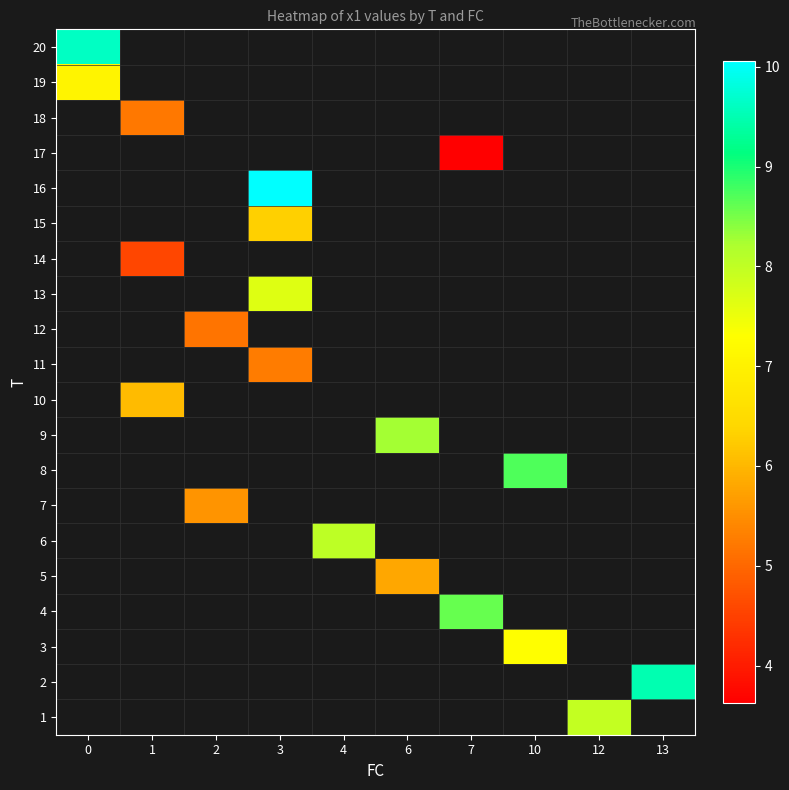

Which category has the lowest value across all series?

7